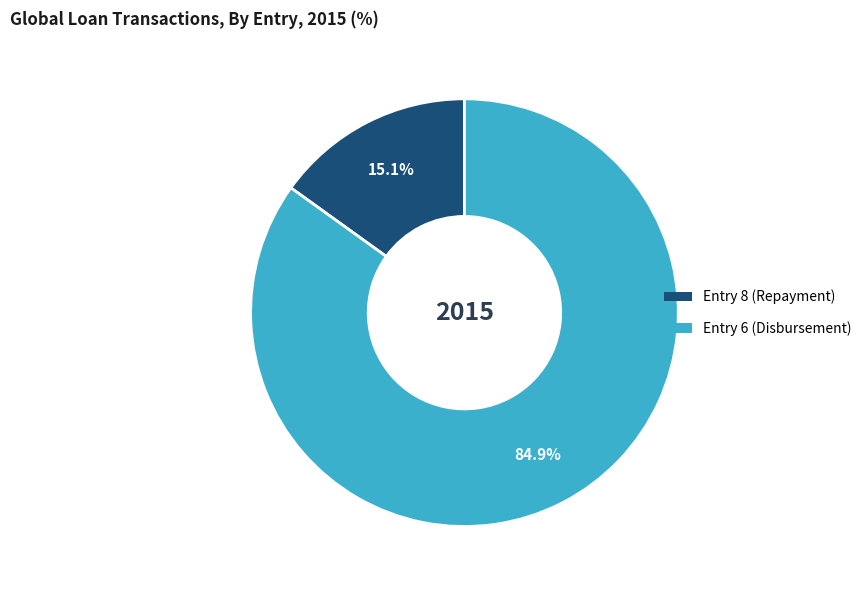

Is Entry 6 (Disbursement) the majority of the pie?

Yes